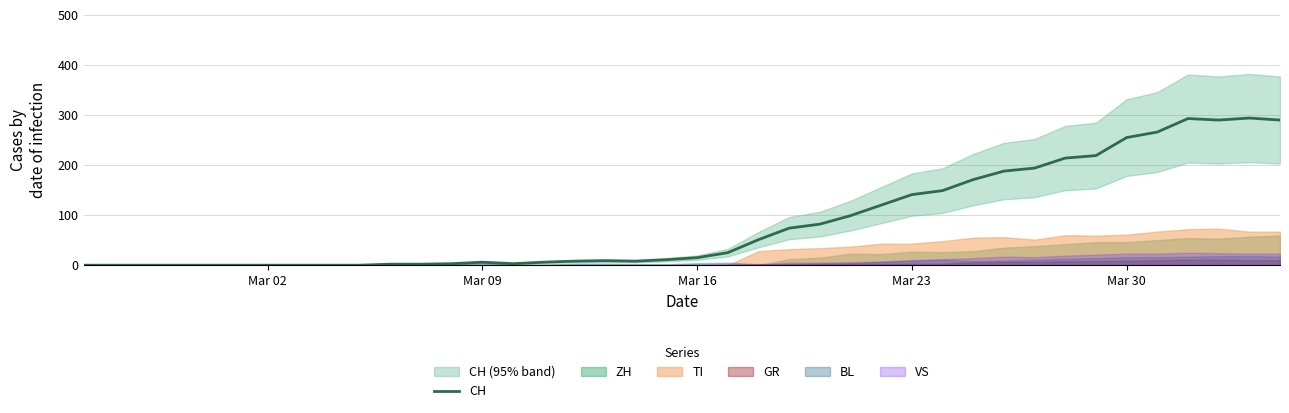

What is the highest value of the CH series?

294